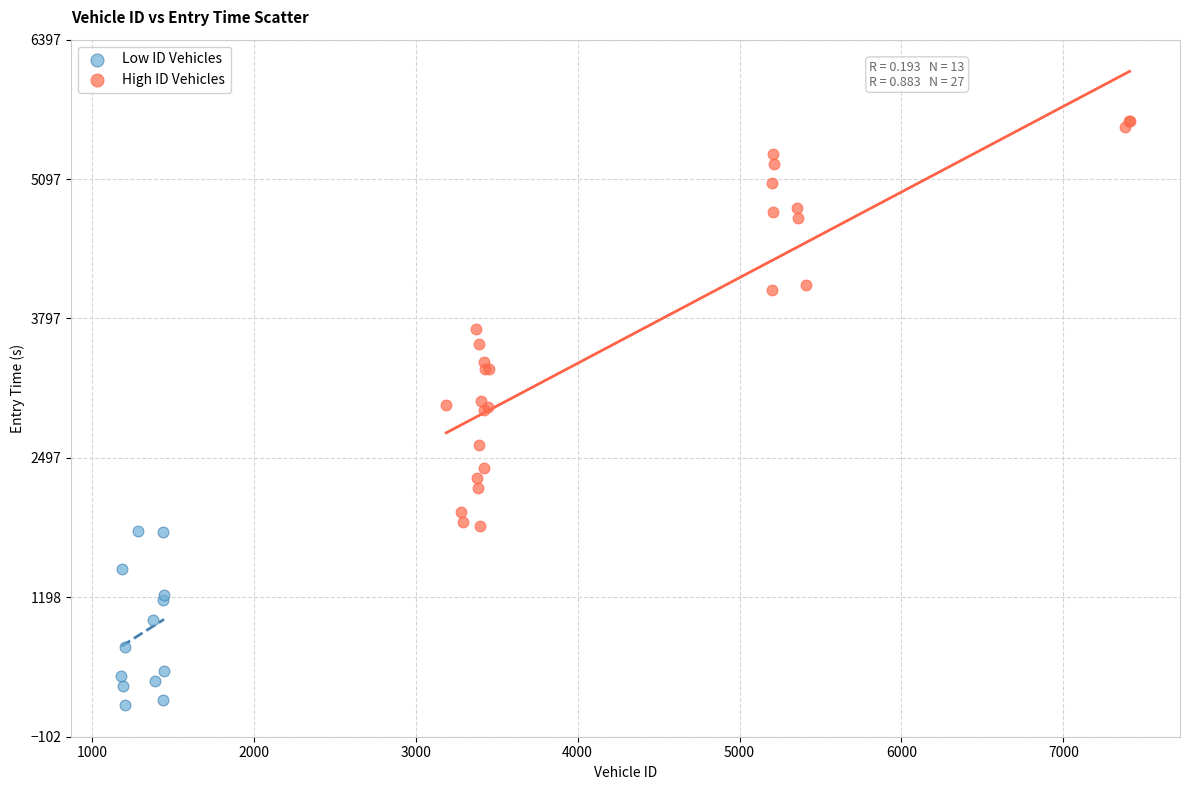

Which series reaches the minimum Y coordinate?

Low ID Vehicles